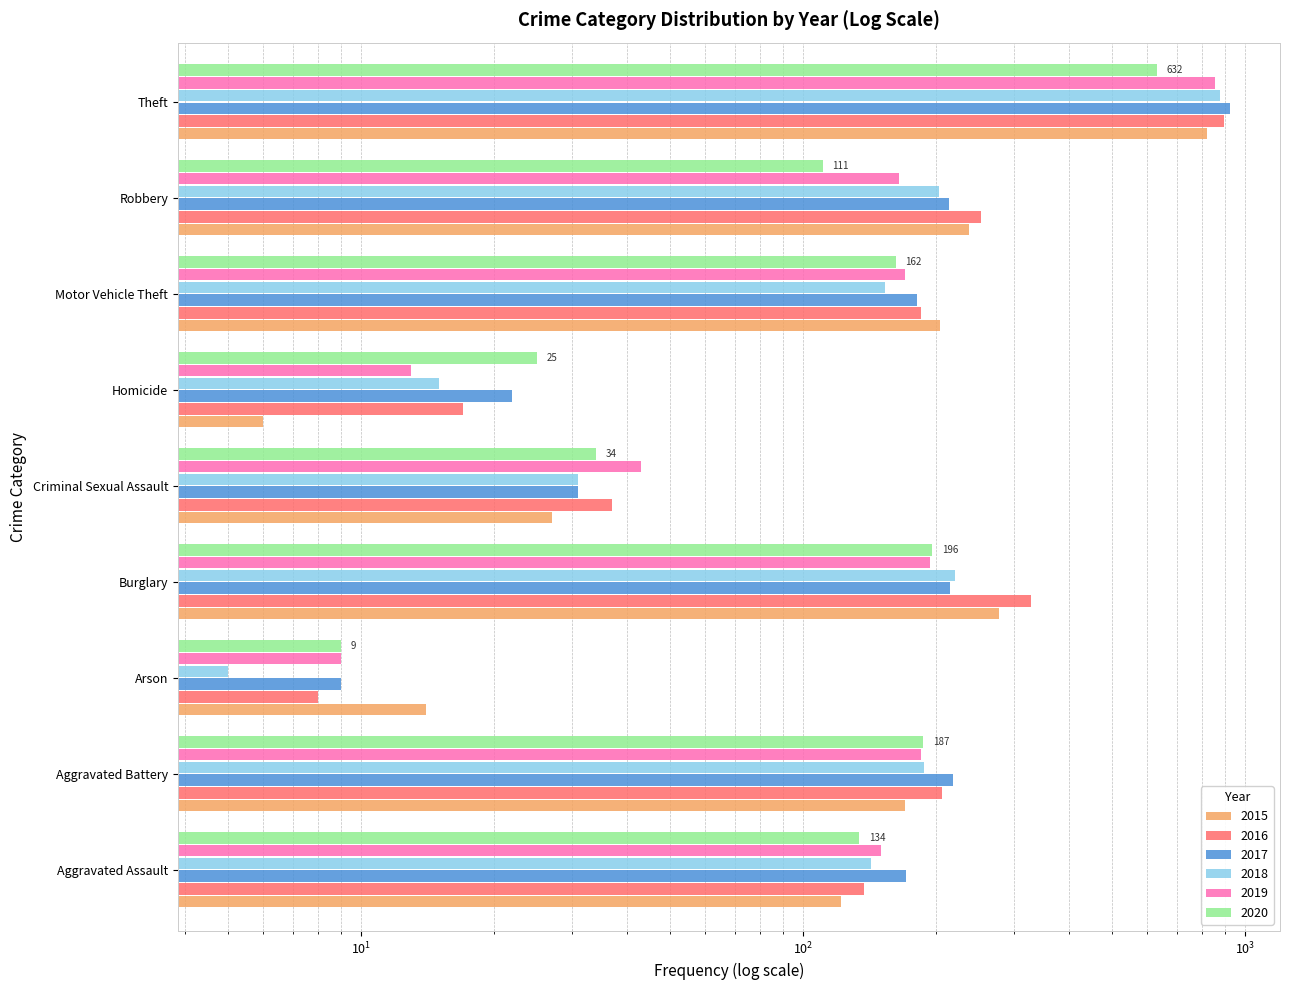

How many series are shown in this chart?

6